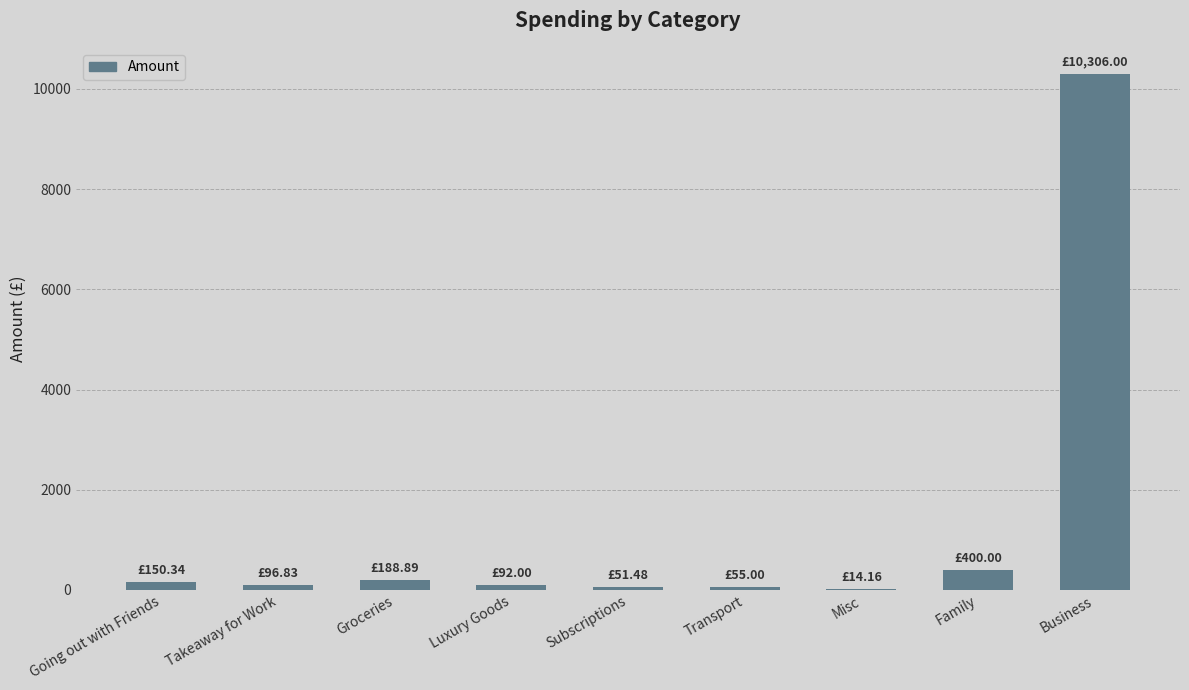

What is the average value?

1261.6